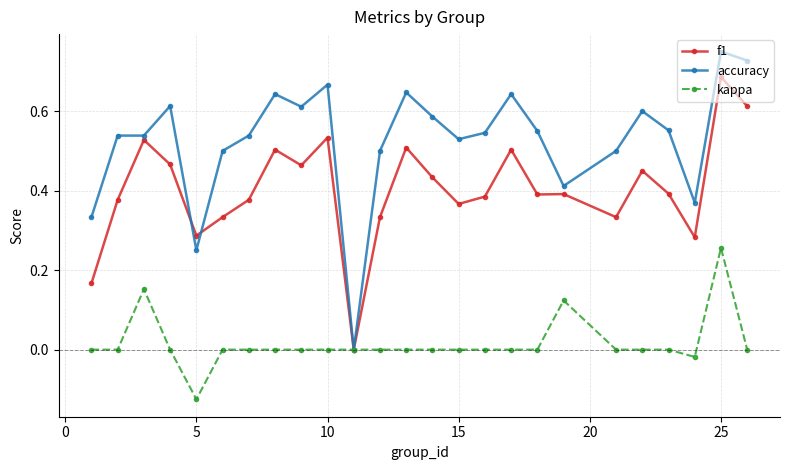

True or false: accuracy has more than 0 points higher than both neighbors.

True